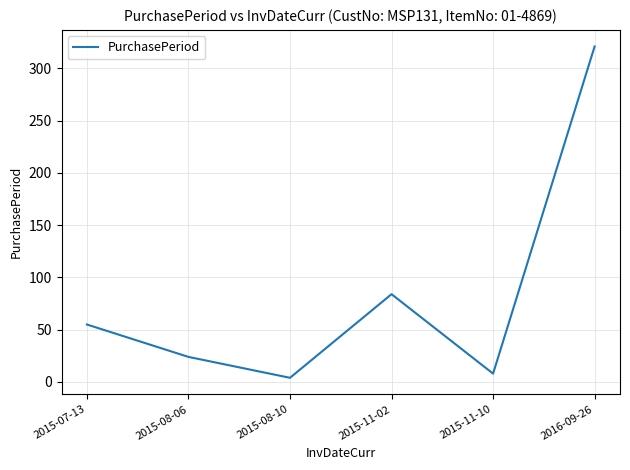

Rank the categories by value from highest to lowest.

2016-09-26, 2015-11-02, 2015-07-13, 2015-08-06, 2015-11-10, 2015-08-10